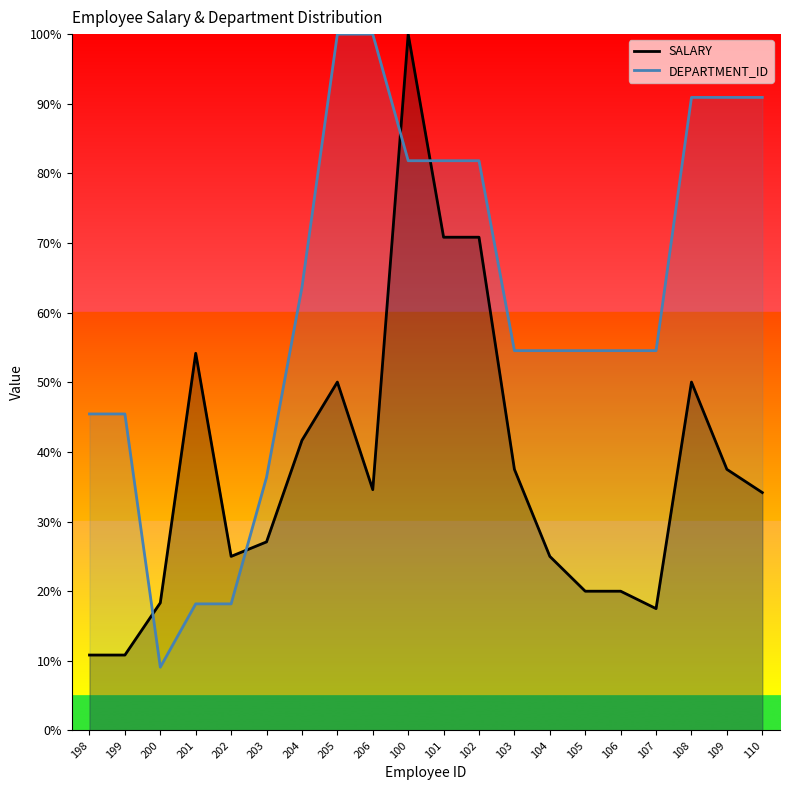

What is the spread (max minus min) of values at 104?

29.5